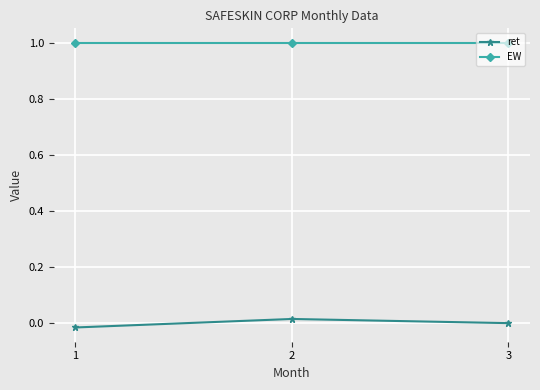

Is it true that EW equals 0.4 at 3?

False